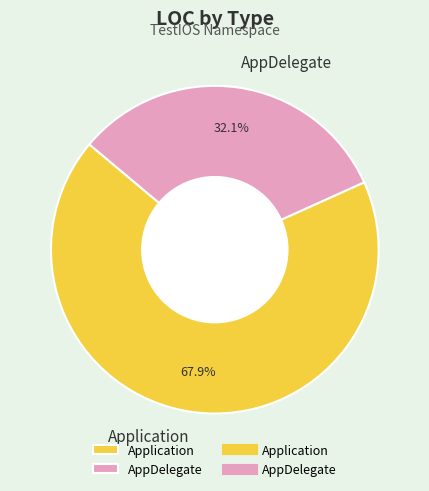

What percentage is the Application slice, to the nearest percent?

68%